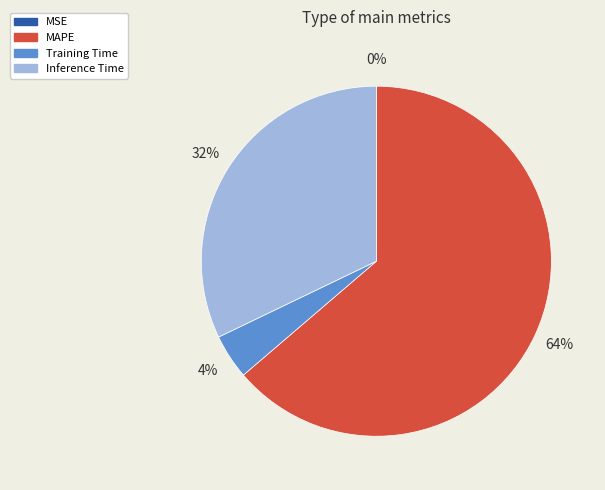

What percentage is the Training Time slice, to the nearest percent?

4%